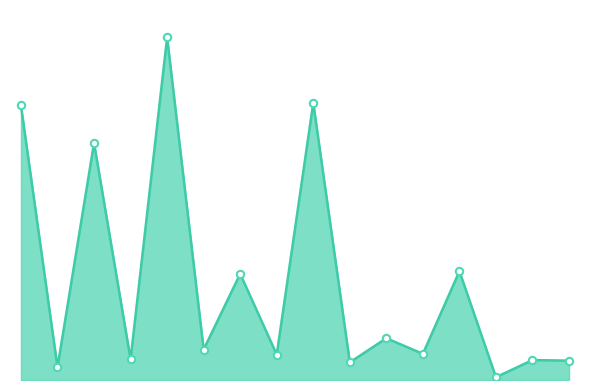

Does the chart have visible grid lines?

No